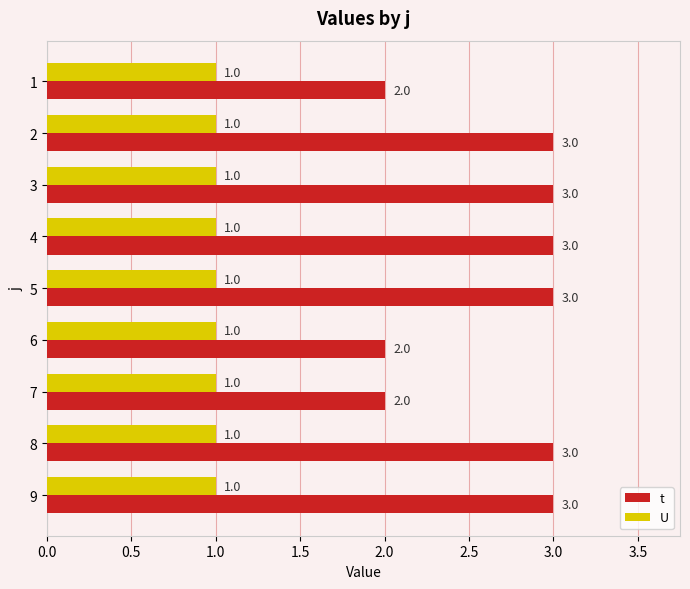

Which series has the largest range (max minus min)?

t